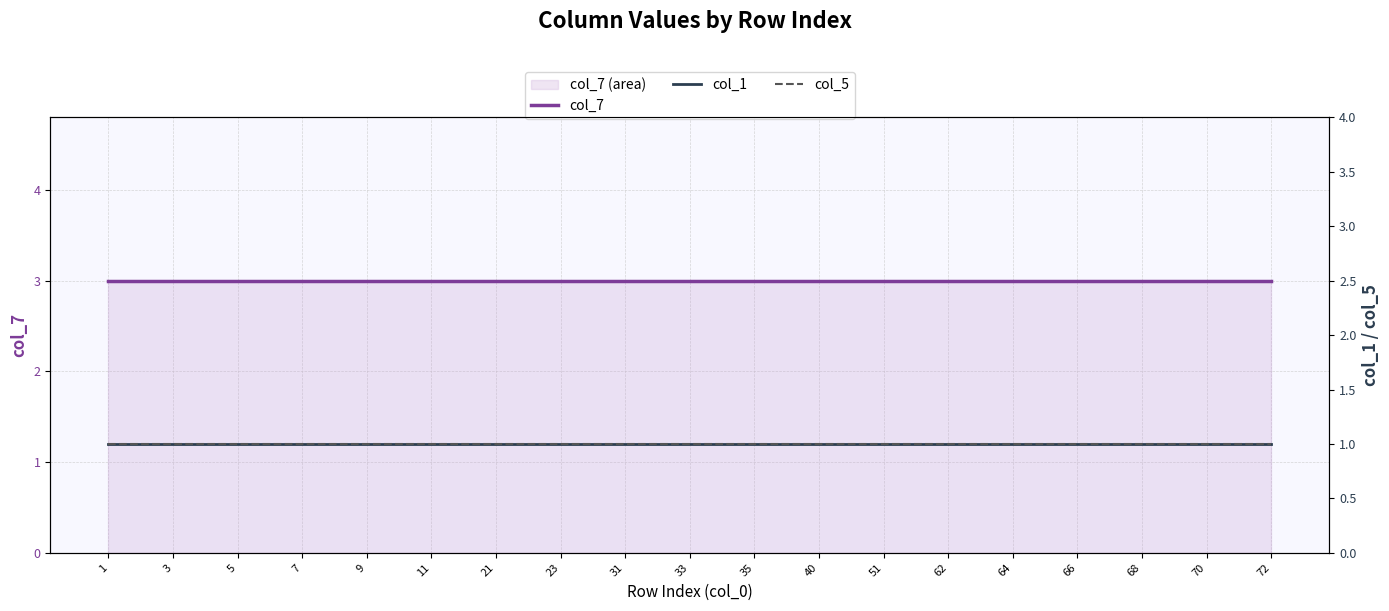

The col_5 series shows 1 at 19. True or false?

False